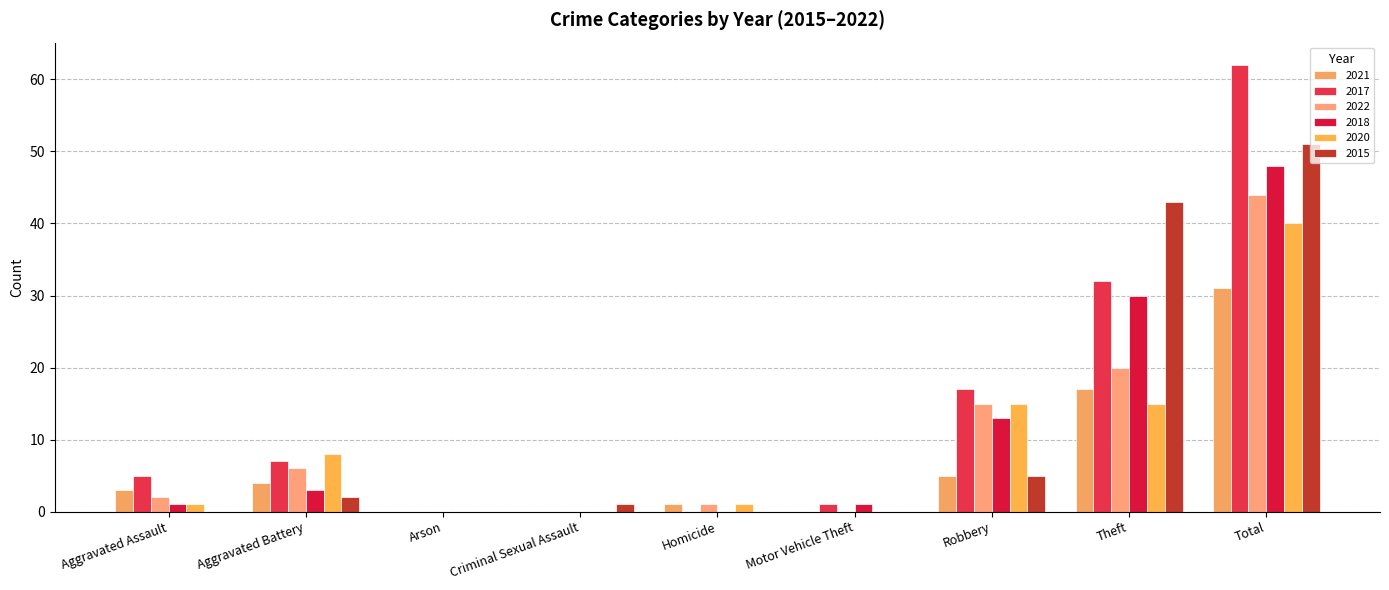

At which label does 2022 reach its minimum?

Arson